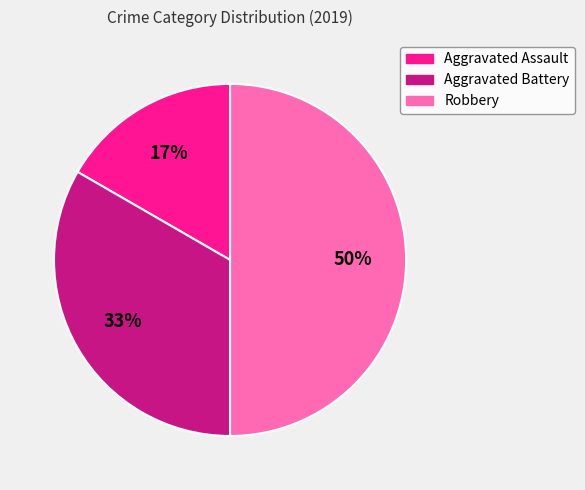

Do Robbery and Aggravated Battery together represent more than half of the pie?

Yes